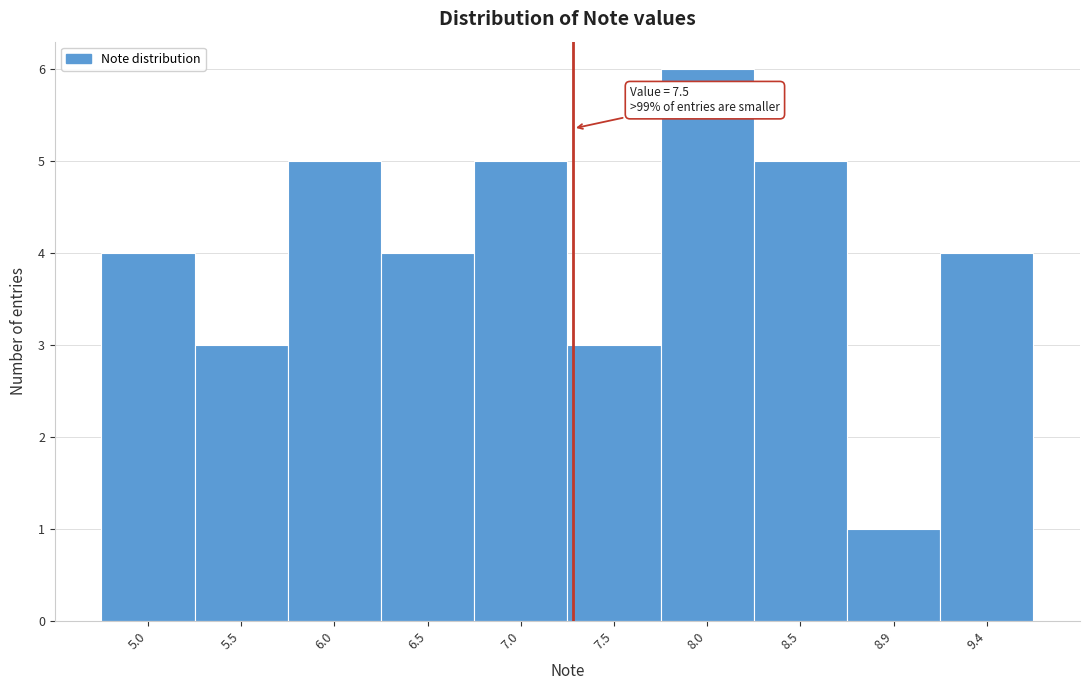

Reading left to right, list all the values displayed in this chart.

5.0=4	5.5=3	6.0=5	6.5=4	7.0=5	7.5=3	8.0=6	8.5=5	8.9=1	9.4=4